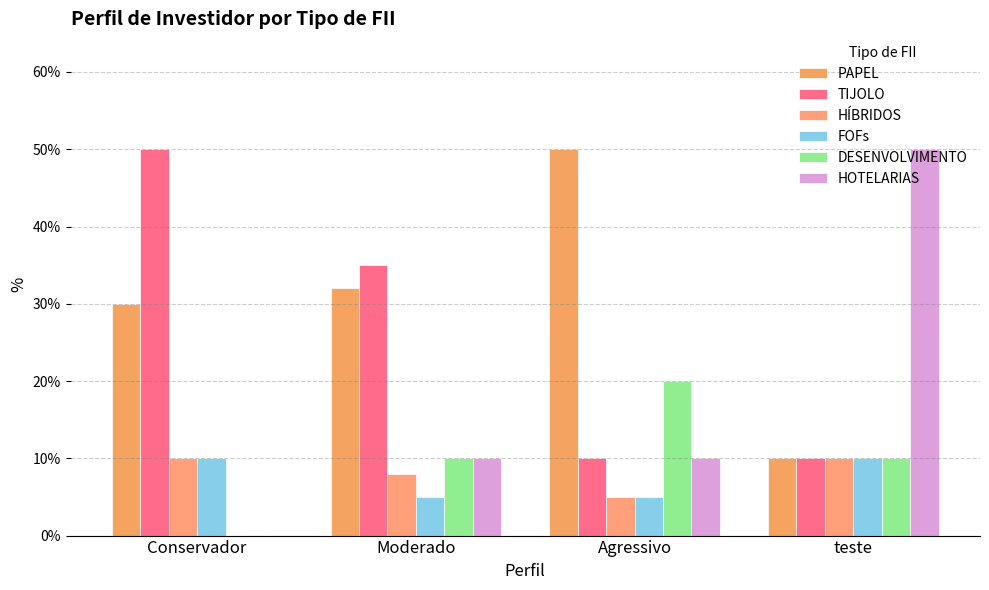

At teste, list the series in order from smallest to largest.

PAPEL, TIJOLO, HÍBRIDOS, FOFs, DESENVOLVIMENTO, HOTELARIAS